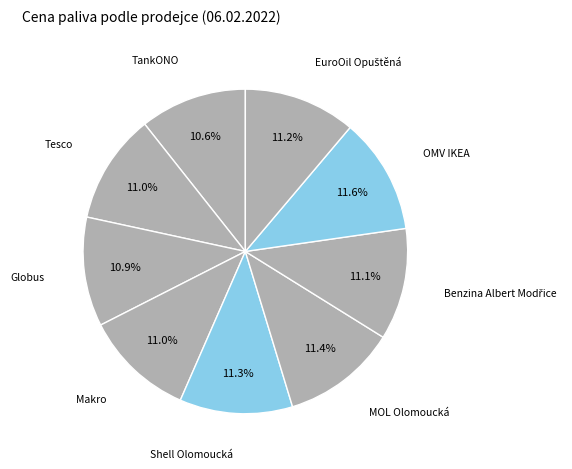

How many segments does this pie chart have?

9